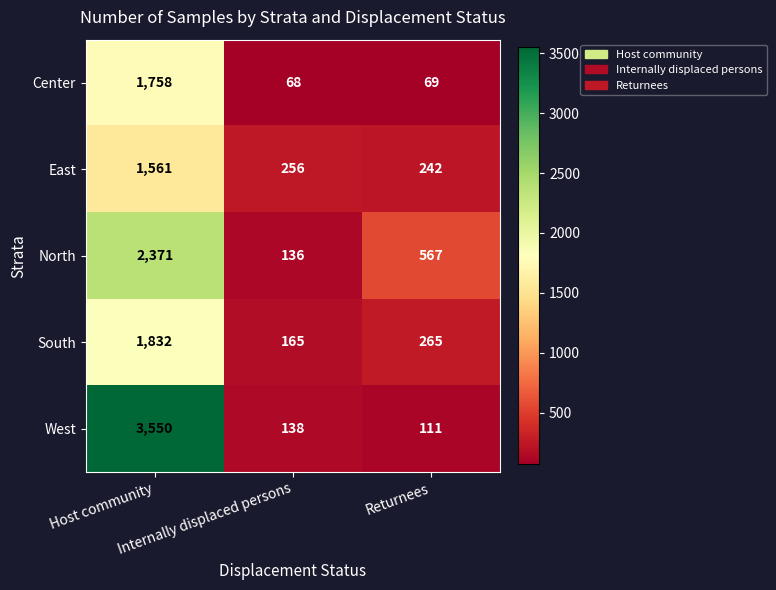

Rank the series at Returnees from highest to lowest value.

North, South, East, West, Center